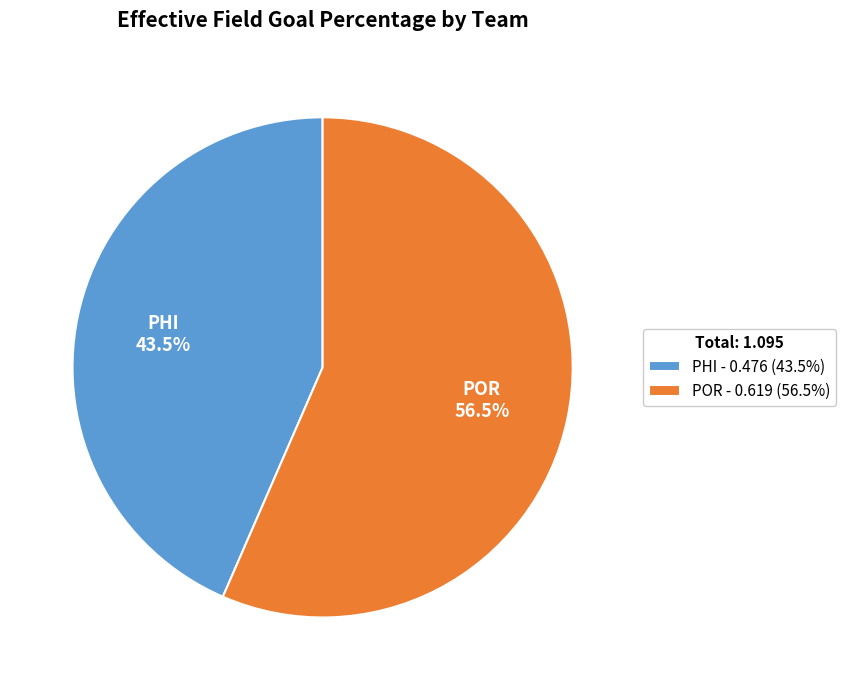

To the nearest percent, what is the average slice percentage?

50%